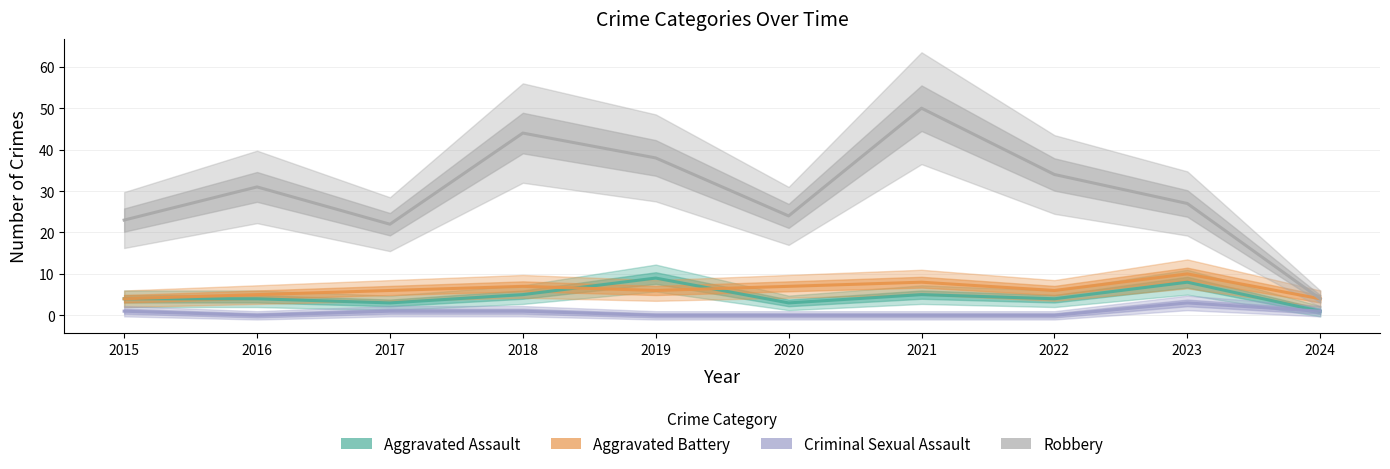

Rank the series by their maximum value, from lowest to highest.

Criminal Sexual Assault, Aggravated Assault, Aggravated Battery, Robbery